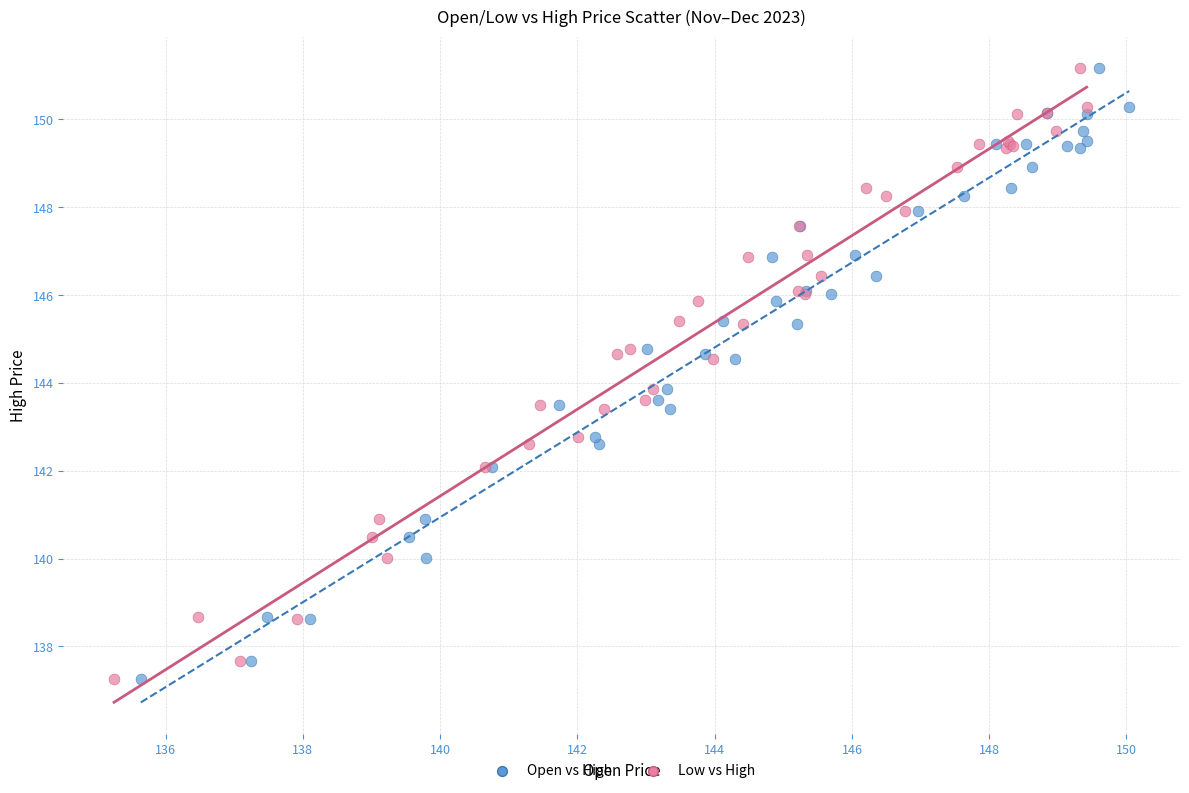

What are all the series names shown in the legend?

Open vs High, Low vs High